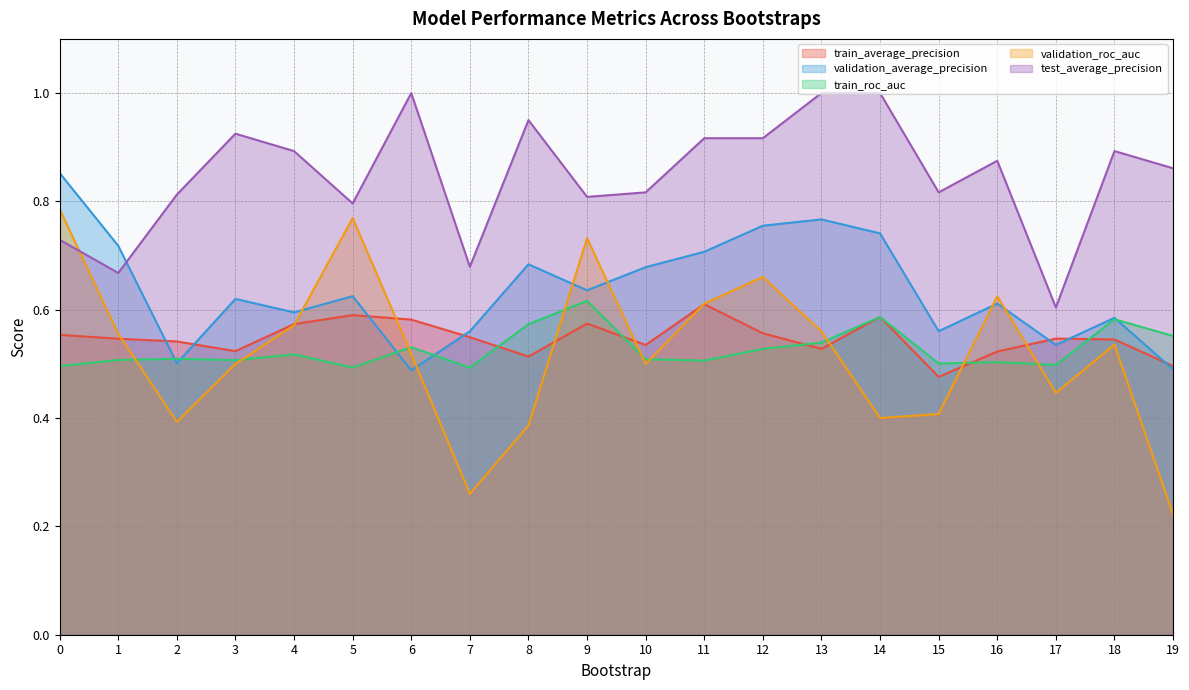

What is the greatest value displayed?

1.0